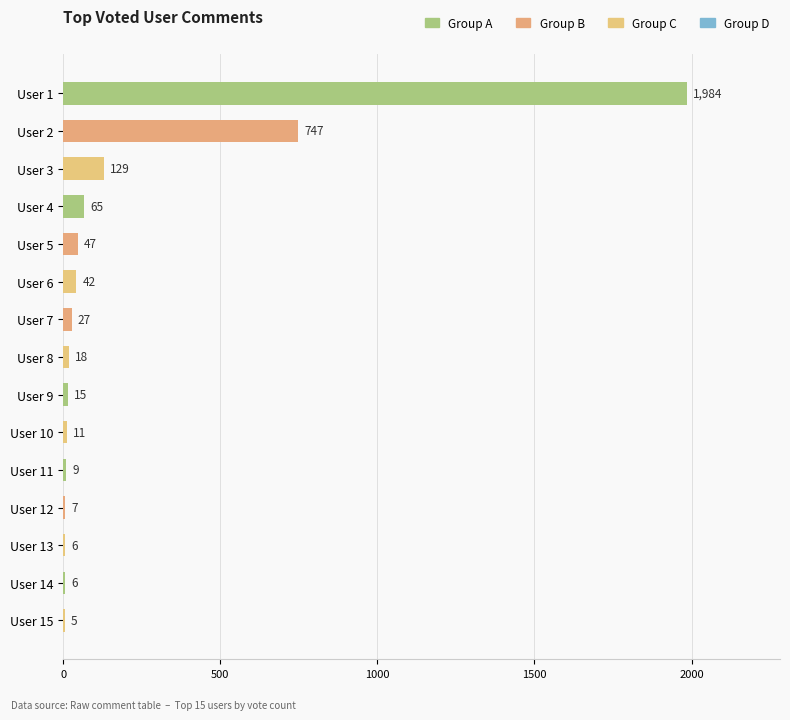

What is the sum of all values?

3118